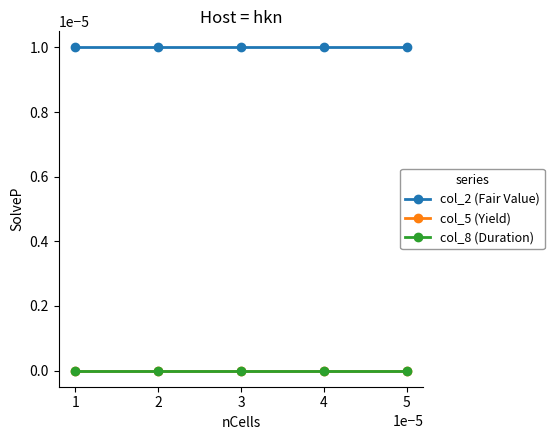

True or false: col_2 (Fair Value) and col_5 (Yield) cross at least once.

False